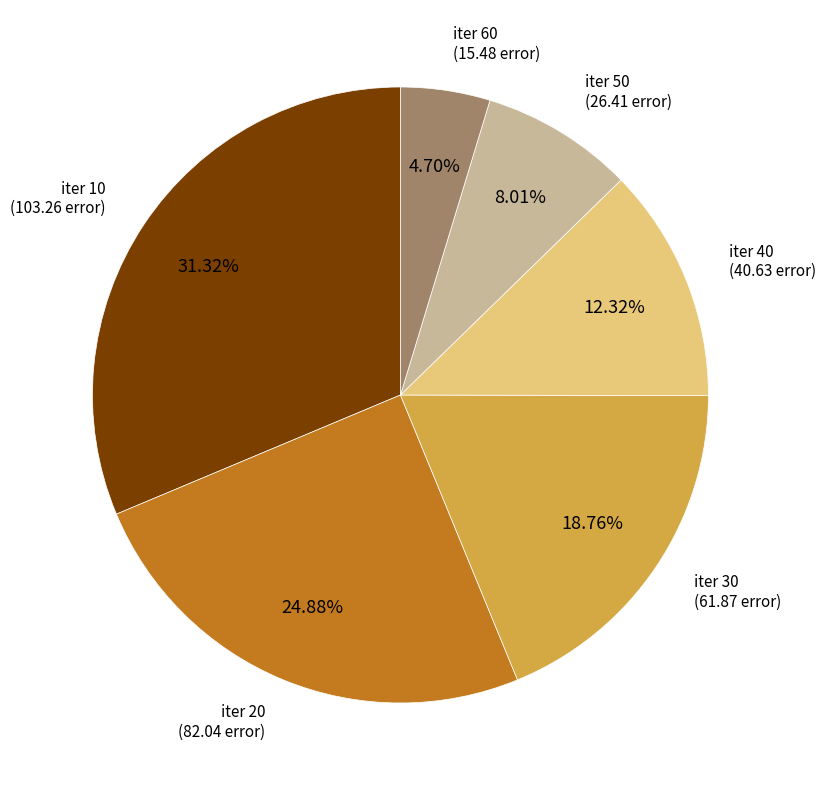

Does any single category account for the majority?

No